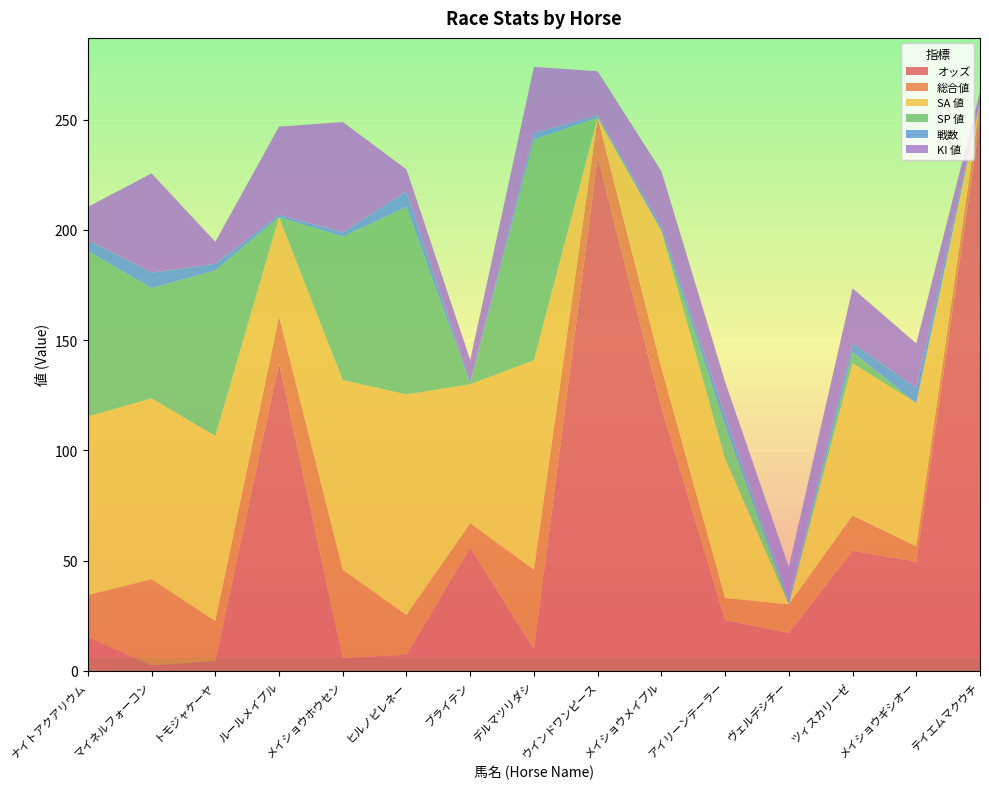

Reading left to right, list all the values displayed in this chart.

オッズ: 15.4	2.6	4.6	139.8	5.9	7.4	56.0	9.9	232.9	119.6	23.1	17.2	54.5	49.5	249.6
総合値: 19.0	39.0	18.0	21.0	40.0	18.0	11.0	36.0	18.0	18.0	10.0	13.0	16.0	7.0	8.0
SA 値: 81.0	82.0	84.0	45.0	86.0	100.0	63.0	95.0	0.0	62.0	63.0	0.0	69.0	65.0	0.0
SP 値: 75.0	50.0	75.0	0.0	65.0	85.0	0.0	100.0	0.0	0.0	15.0	0.0	5.0	0.0	0.0
戦数: 5.0	7.0	3.0	1.0	2.0	7.0	1.0	3.0	1.0	2.0	5.0	2.0	4.0	7.0	0.0
KI 値: 15.0	45.0	10.0	40.0	50.0	10.0	10.0	30.0	20.0	25.0	15.0	15.0	25.0	20.0	5.0